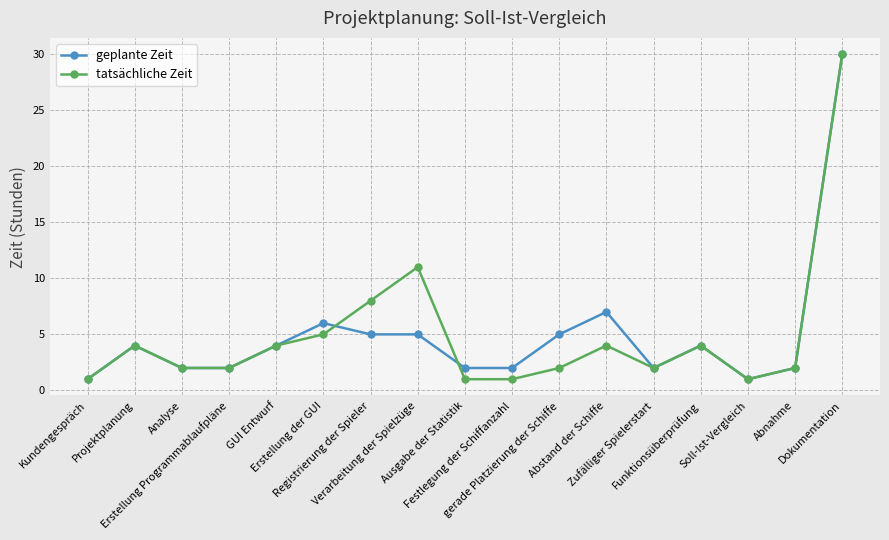

Reading left to right, transcribe all the data shown in this chart.

geplante Zeit: Kundengespräch=1	Projektplanung=4	Analyse=2	Erstellung Programmablaufpläne=2	GUI Entwurf=4	Erstellung der GUI=6	Registrierung der Spieler=5	Verarbeitung der Spielzüge=5	Ausgabe der Statistik=2	Festlegung der Schiffanzahl=2	gerade Platzierung der Schiffe=5	Abstand der Schiffe=7	Zufälliger Spielerstart=2	Funktionsüberprüfung=4	Soll-Ist-Vergleich=1	Abnahme=2	Dokumentation=30
tatsächliche Zeit: Kundengespräch=1	Projektplanung=4	Analyse=2	Erstellung Programmablaufpläne=2	GUI Entwurf=4	Erstellung der GUI=5	Registrierung der Spieler=8	Verarbeitung der Spielzüge=11	Ausgabe der Statistik=1	Festlegung der Schiffanzahl=1	gerade Platzierung der Schiffe=2	Abstand der Schiffe=4	Zufälliger Spielerstart=2	Funktionsüberprüfung=4	Soll-Ist-Vergleich=1	Abnahme=2	Dokumentation=30